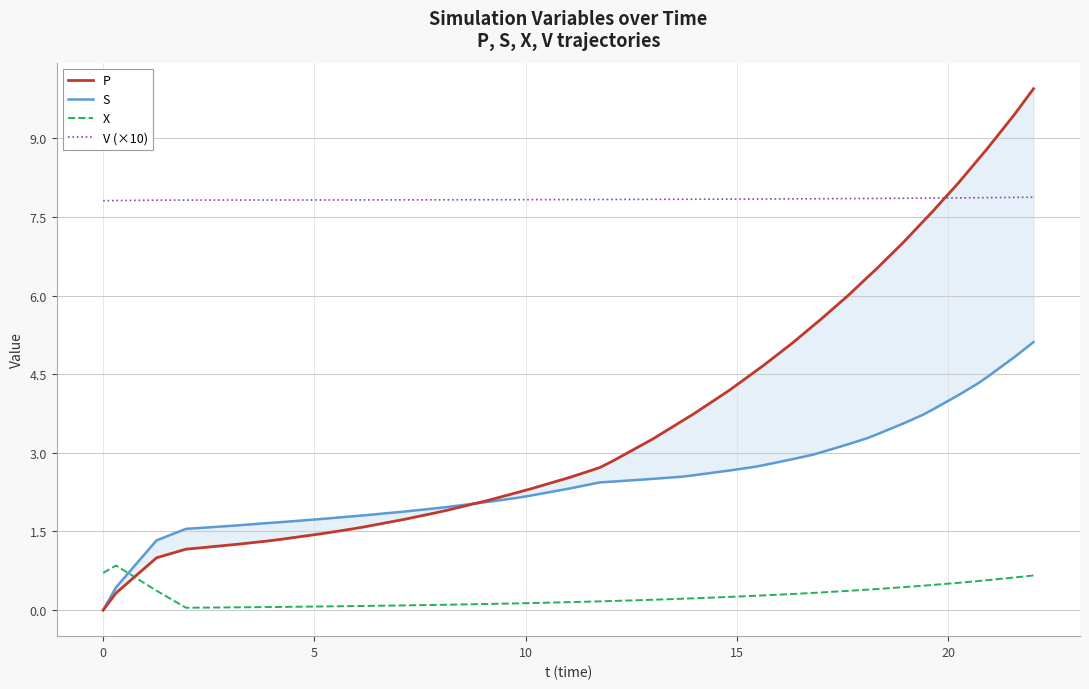

True or false: V (×10) and X cross at least once.

False